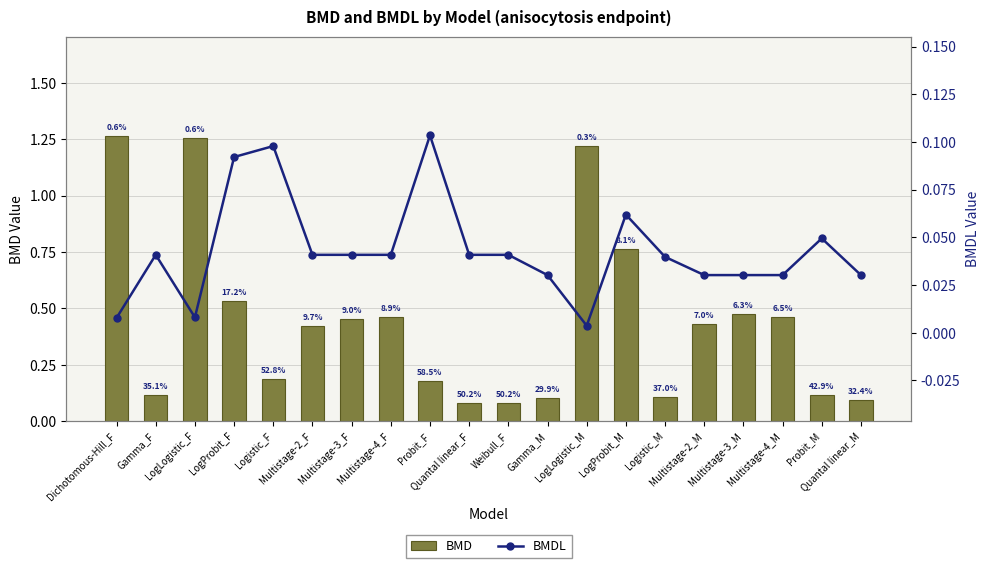

At which category is the sum across all series the highest?

Dichotomous-Hill_F